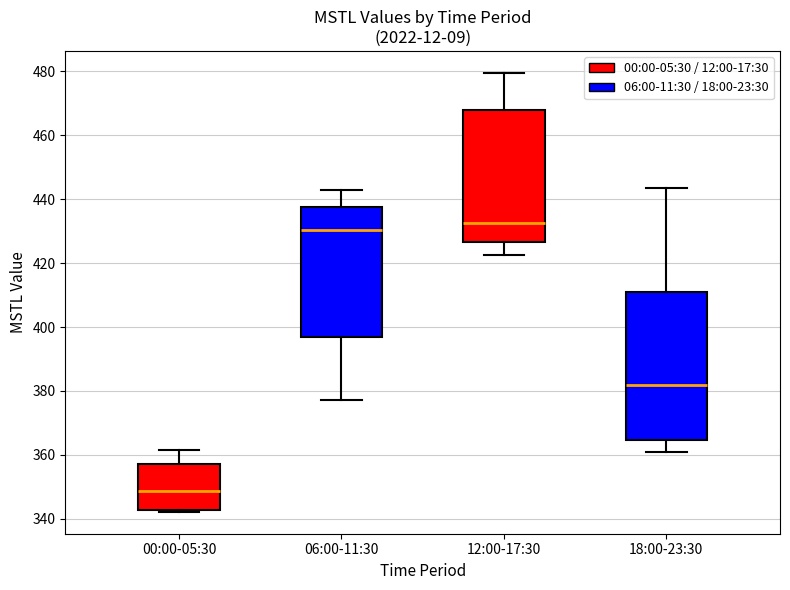

Which box's median line is the highest?

12:00-17:30